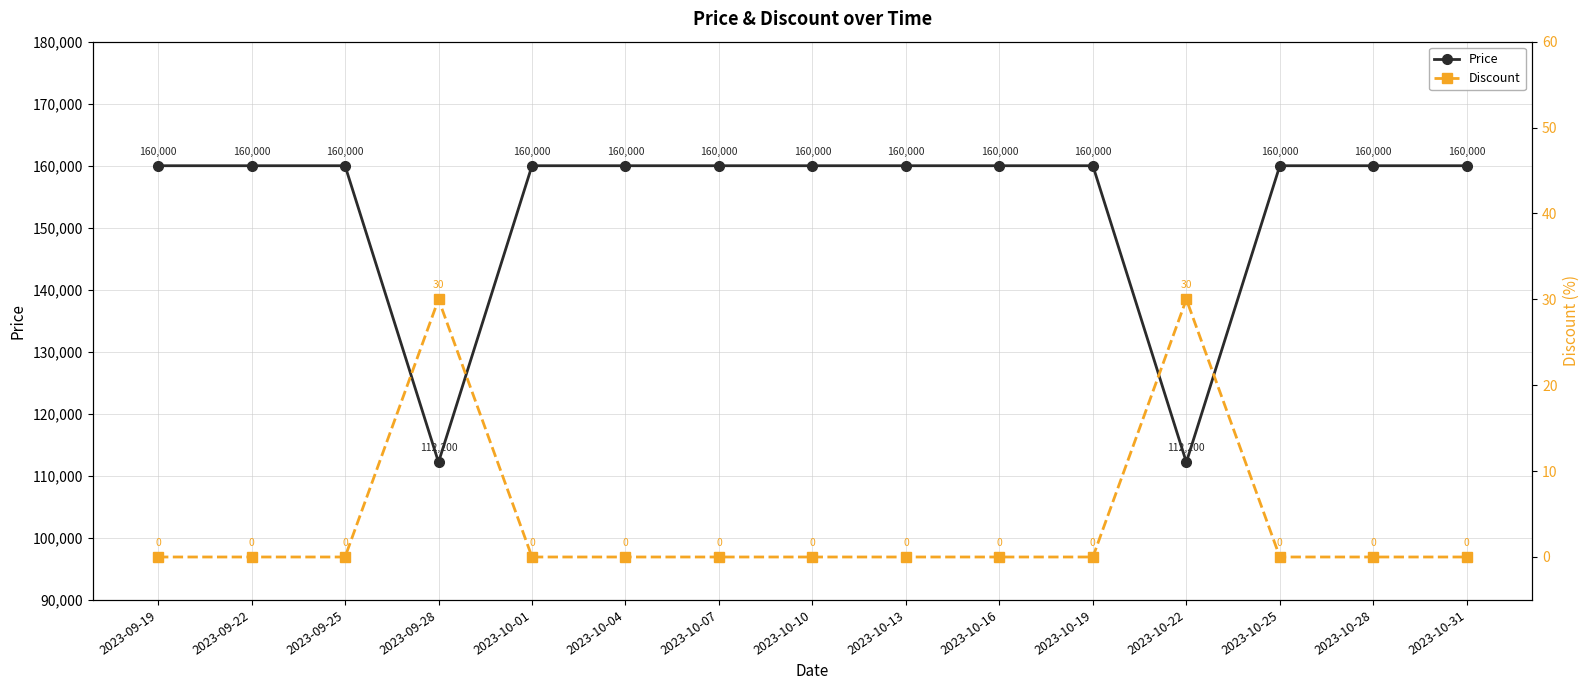

Does the chart display data point markers on the line(s)?

Yes